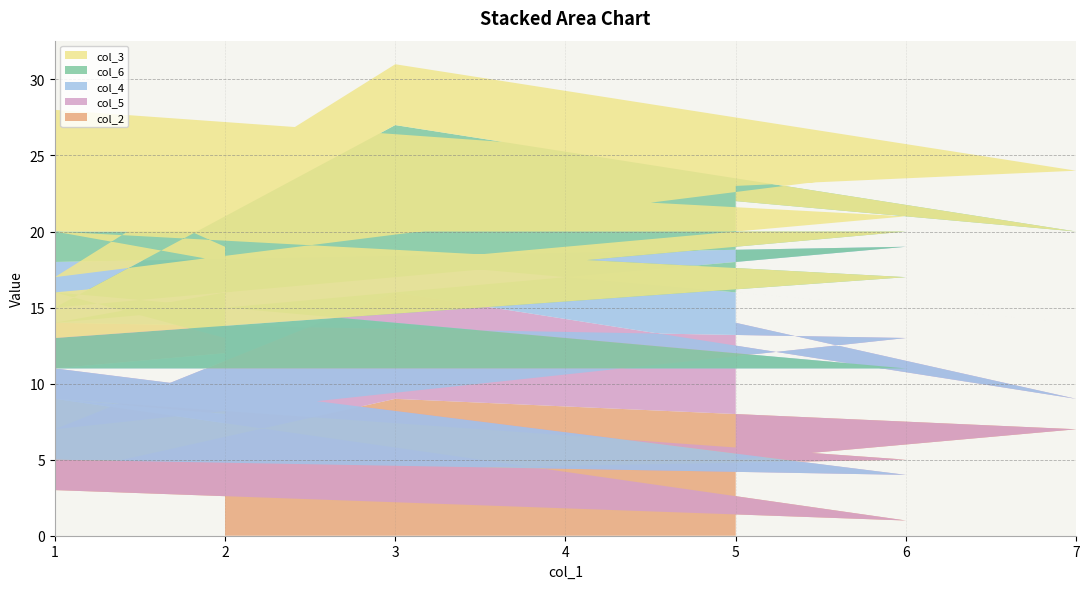

Reading left to right, list all the values displayed in this chart.

col_2: 5=5	7=7	3=9	1=4	6=5	1=9	1=3	6=1	1=9	2=8
col_5: 5=9	7=2	3=7	1=3	6=8	1=5	1=2	6=3	1=2	2=4
col_4: 5=2	7=5	3=2	1=7	6=6	1=4	1=6	6=7	1=5	2=1
col_6: 5=6	7=6	3=9	1=1	6=1	1=2	1=2	6=6	1=4	2=5
col_3: 5=1	7=4	3=4	1=2	6=4	1=8	1=3	6=4	1=4	2=1